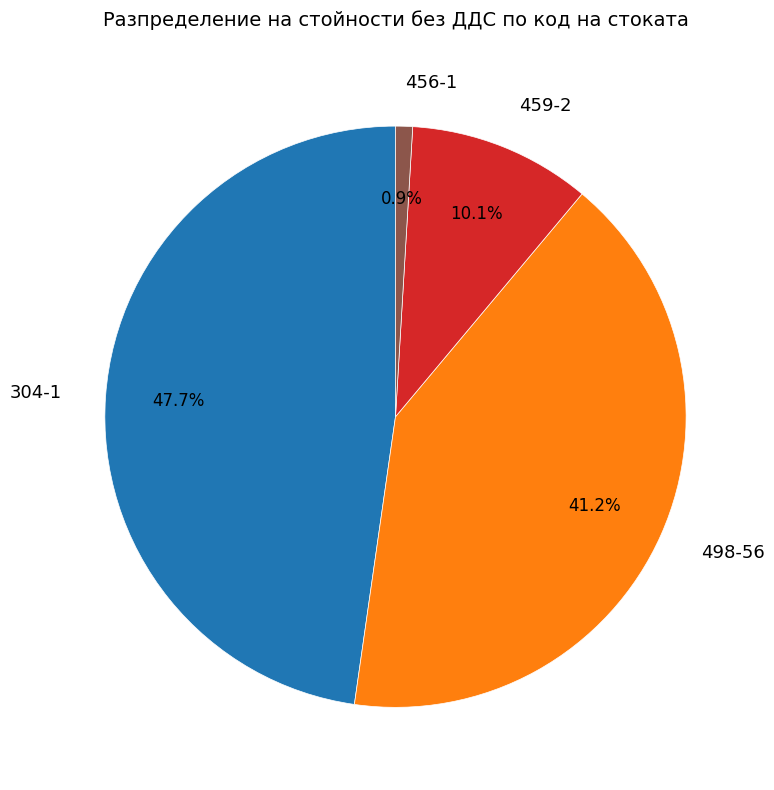

How many segments does this pie chart have?

4